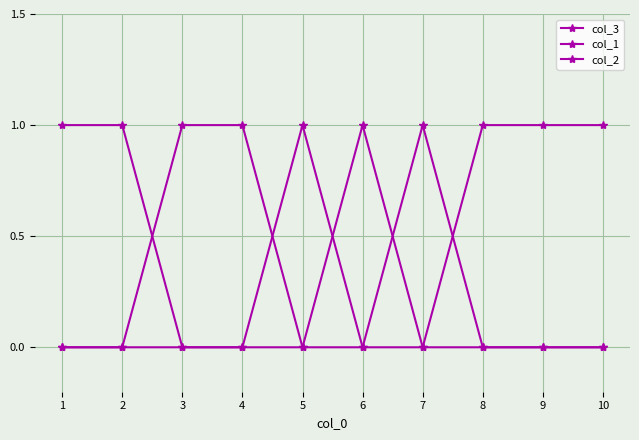

How many lines are shown in the chart?

3